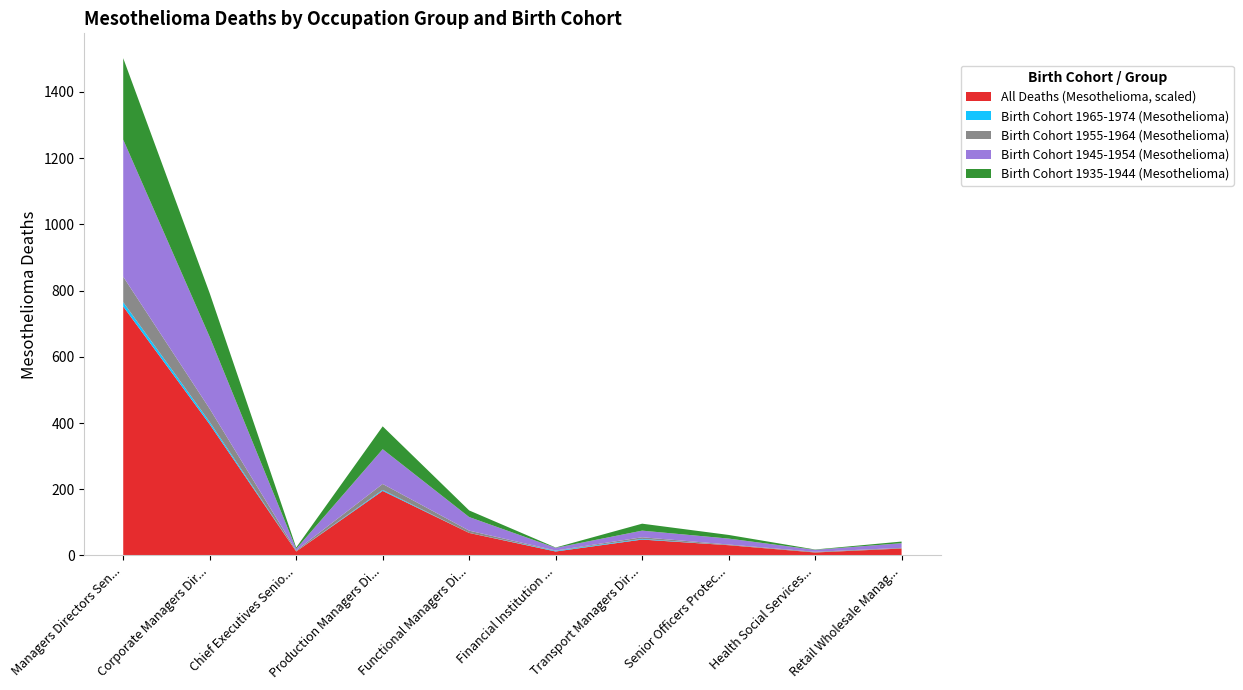

Reading left to right, extract all data points from this chart.

Birth Cohort 1935-1944 (Mesothelioma): Managers Directors Senior Officials=246	Corporate Managers Directors=132	Chief Executives Senior Officials=4	Production Managers Directors=69	Functional Managers Directors=20	Financial Institution Managers=1	Transport Managers Directors=21	Senior Officers Protective Services=11	Health Social Services Managers=1	Retail Wholesale Managers=5
Birth Cohort 1945-1954 (Mesothelioma): Managers Directors Senior Officials=414	Corporate Managers Directors=217	Chief Executives Senior Officials=5	Production Managers Directors=105	Functional Managers Directors=41	Financial Institution Managers=8	Transport Managers Directors=20	Senior Officers Protective Services=18	Health Social Services Managers=6	Retail Wholesale Managers=14
Birth Cohort 1955-1964 (Mesothelioma): Managers Directors Senior Officials=77	Corporate Managers Directors=40	Chief Executives Senior Officials=3	Production Managers Directors=18	Functional Managers Directors=7	Financial Institution Managers=1	Transport Managers Directors=5	Senior Officers Protective Services=2	Health Social Services Managers=2	Retail Wholesale Managers=2
Birth Cohort 1965-1974 (Mesothelioma): Managers Directors Senior Officials=13	Corporate Managers Directors=7	Chief Executives Senior Officials=0	Production Managers Directors=3	Functional Managers Directors=0	Financial Institution Managers=2	Transport Managers Directors=2	Senior Officers Protective Services=0	Health Social Services Managers=0	Retail Wholesale Managers=0
All Deaths (Mesothelioma, scaled): Managers Directors Senior Officials=752	Corporate Managers Directors=396	Chief Executives Senior Officials=12	Production Managers Directors=195	Functional Managers Directors=68	Financial Institution Managers=12	Transport Managers Directors=48	Senior Officers Protective Services=31	Health Social Services Managers=9	Retail Wholesale Managers=21